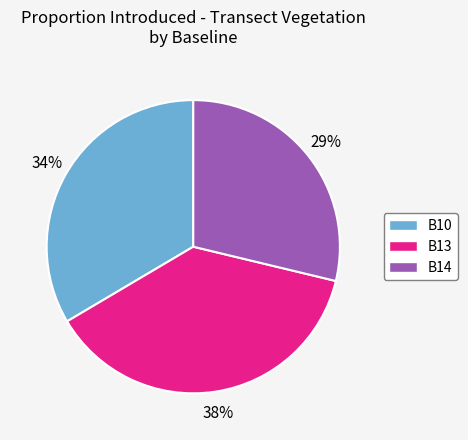

Which category has the smallest portion of the pie?

B14